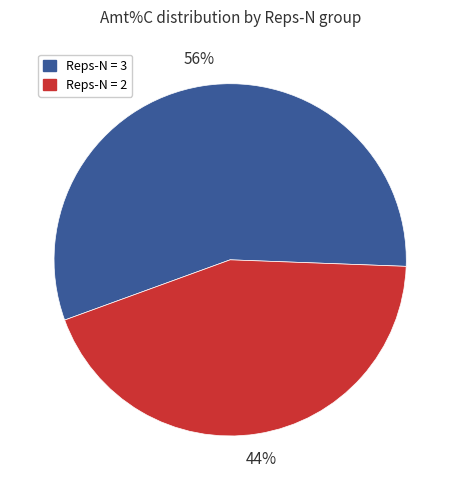

To the nearest percent, what is the average slice percentage?

50%